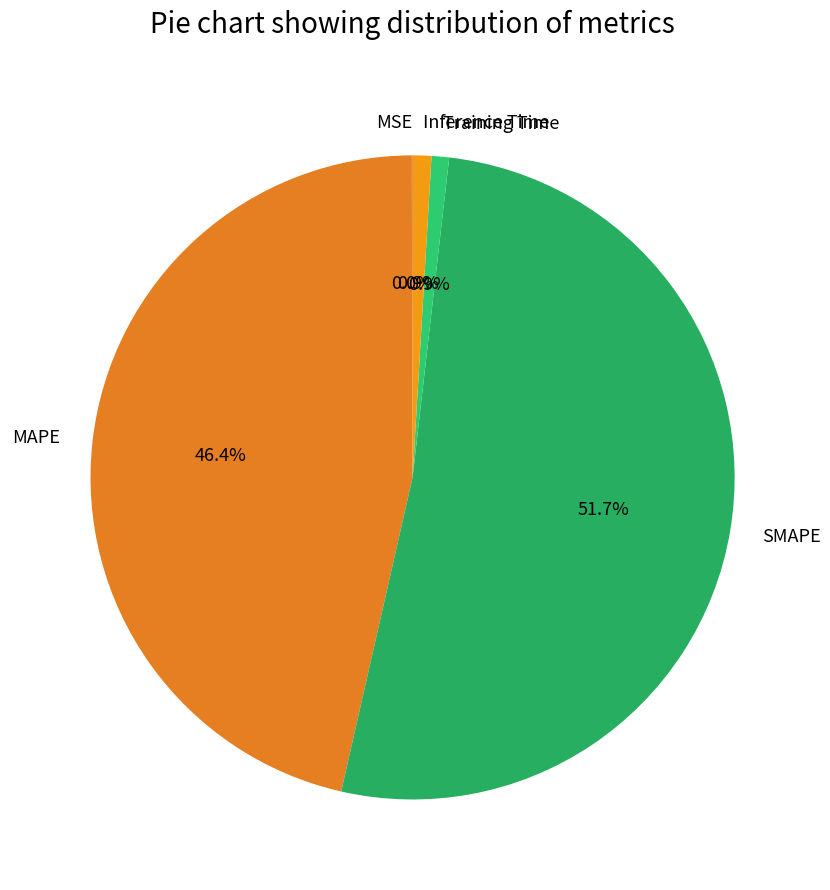

What portion of the pie excludes Training Time?

99.1%